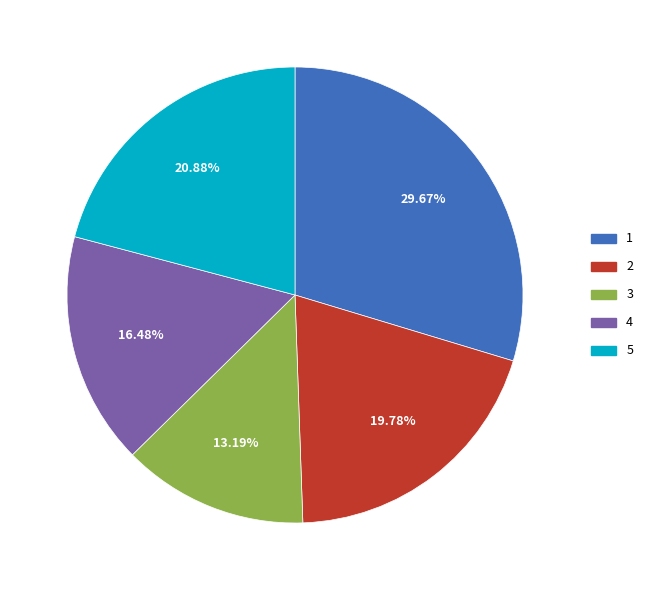

What is the ratio of the value at 3 to the value at 2?

0.7